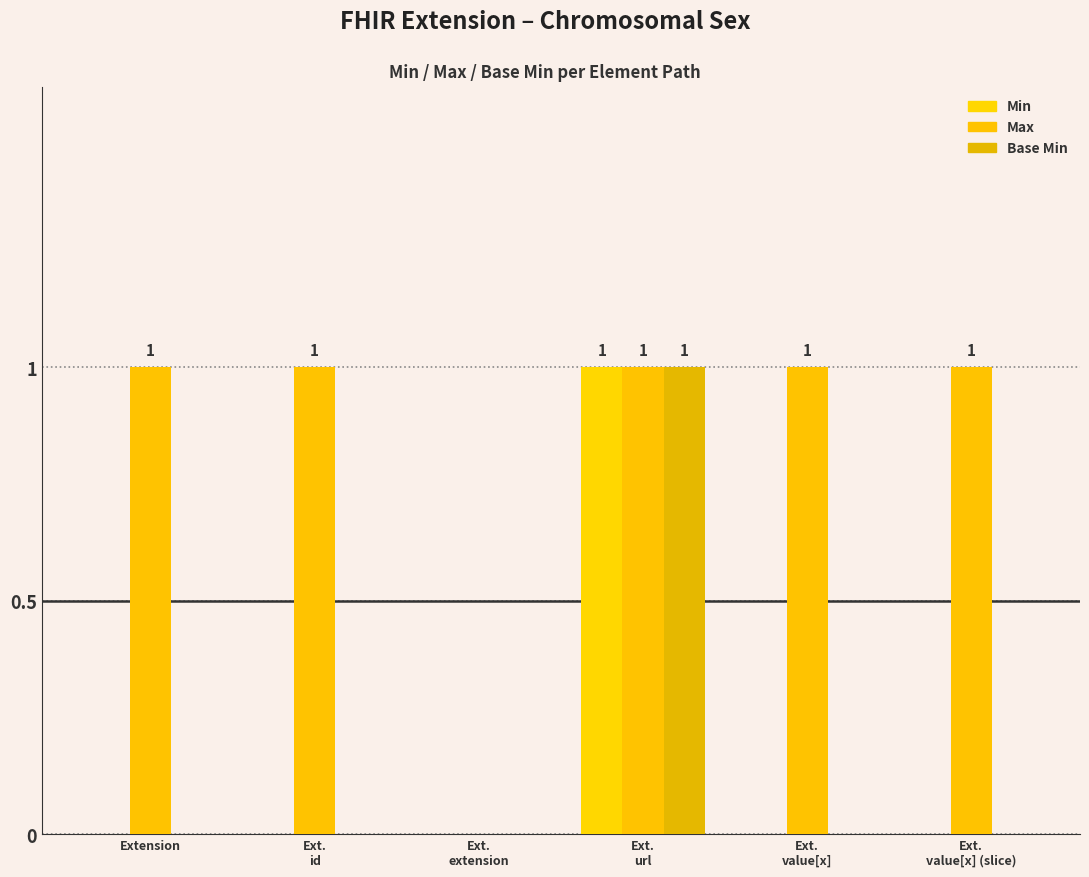

What is the difference between the maximum and second lowest values in the Base Min series?

1